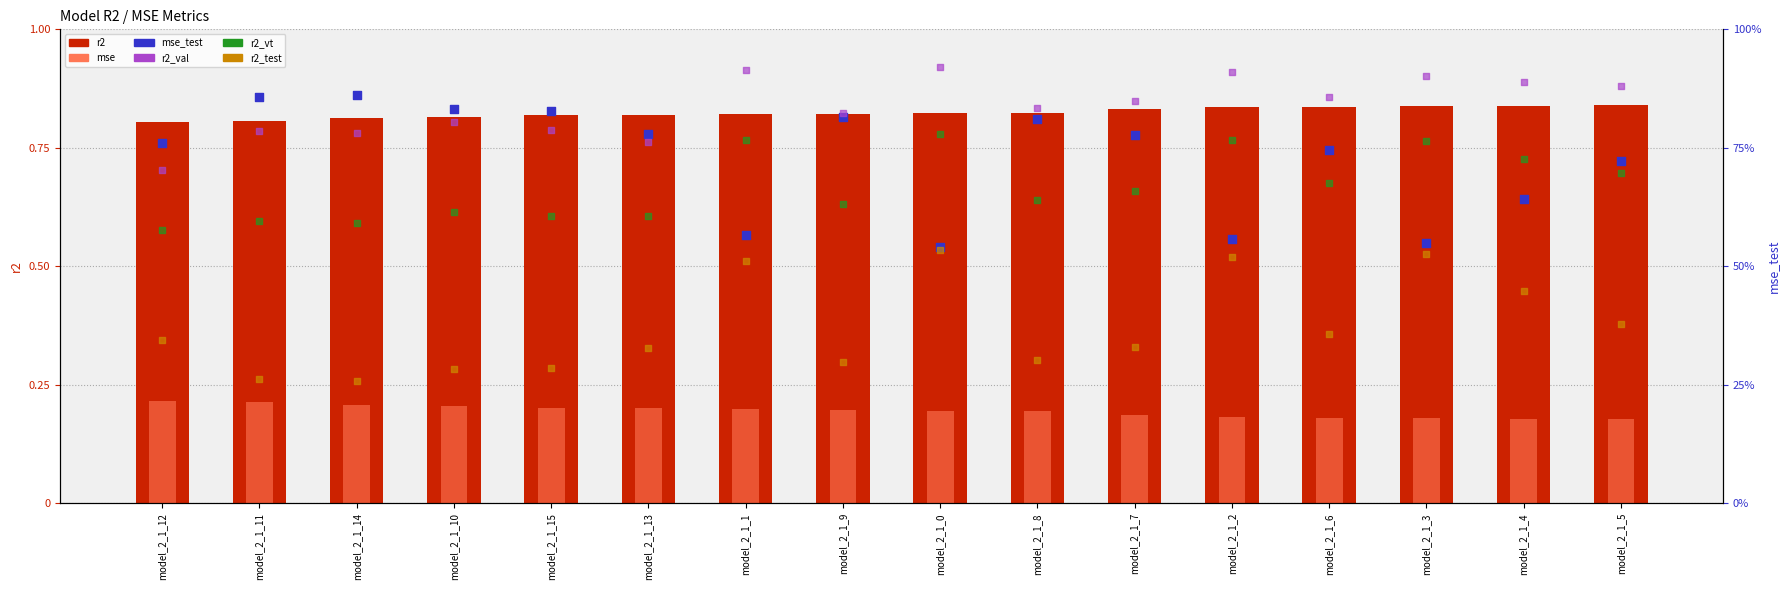

At which category is the sum across all series the highest?

model_2_1_0